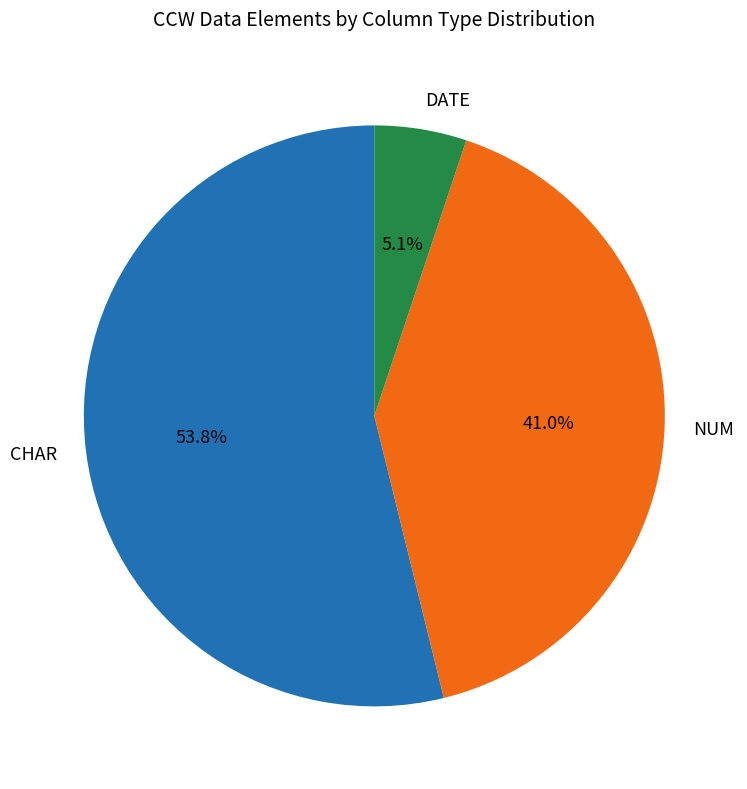

Count the number of slices in the pie.

3